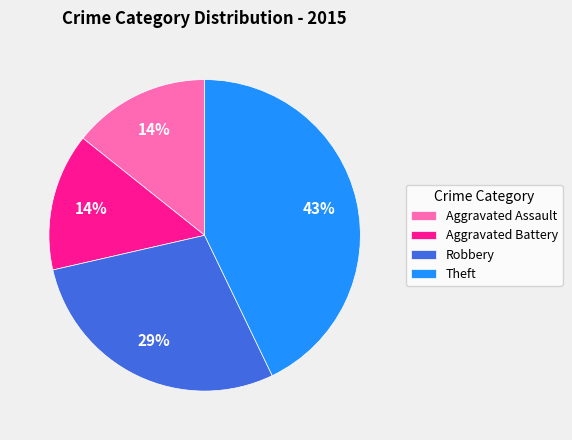

The Aggravated Battery slice represents 14% of the pie. True or false?

True